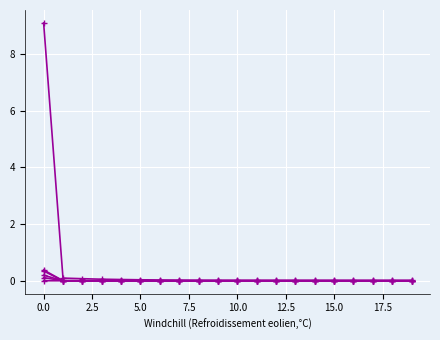

Reading left to right, extract all data points from this chart.

LLD_47: 9.1	0.1	0.1	0.1	0.0	0.0	0.0	0.0	0.0	0.0	0.0	0.0	0.0	0.0	0.0	0.0	0.0	0.0	0.0	0.0
LLD_6: 0.2	0.0	0.0	0.0	0.0	-0.0	-0.0	-0.0	-0.0	-0.0	-0.0	-0.0	-0.0	-0.0	-0.0	-0.0	-0.0	-0.0	-0.0	-0.0
LLD_51: 0.3	-0.0	-0.0	-0.0	-0.0	-0.0	-0.0	-0.0	-0.0	-0.0	-0.0	-0.0	-0.0	-0.0	-0.0	-0.0	-0.0	-0.0	-0.0	-0.0
LLD_5: 0.1	0.0	0.0	0.0	0.0	0.0	0.0	0.0	0.0	0.0	0.0	0.0	0.0	0.0	0.0	0.0	0.0	0.0	0.0	0.0
LLD_1: 0.0	0.0	0.0	0.0	0.0	0.0	0.0	0.0	0.0	0.0	0.0	0.0	0.0	0.0	0.0	0.0	0.0	0.0	0.0	0.0
LLD_28: 0.4	0.0	0.0	-0.0	-0.0	0.0	0.0	0.0	0.0	0.0	0.0	0.0	0.0	0.0	0.0	0.0	0.0	0.0	0.0	0.0